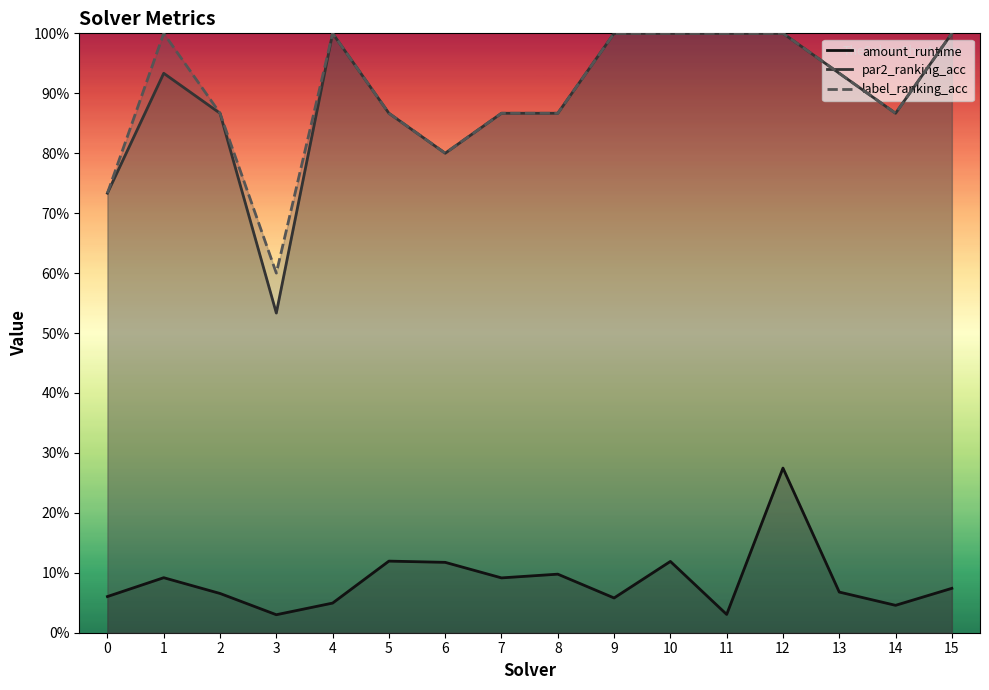

True or false: amount_runtime has more than 1 interior local peaks.

True